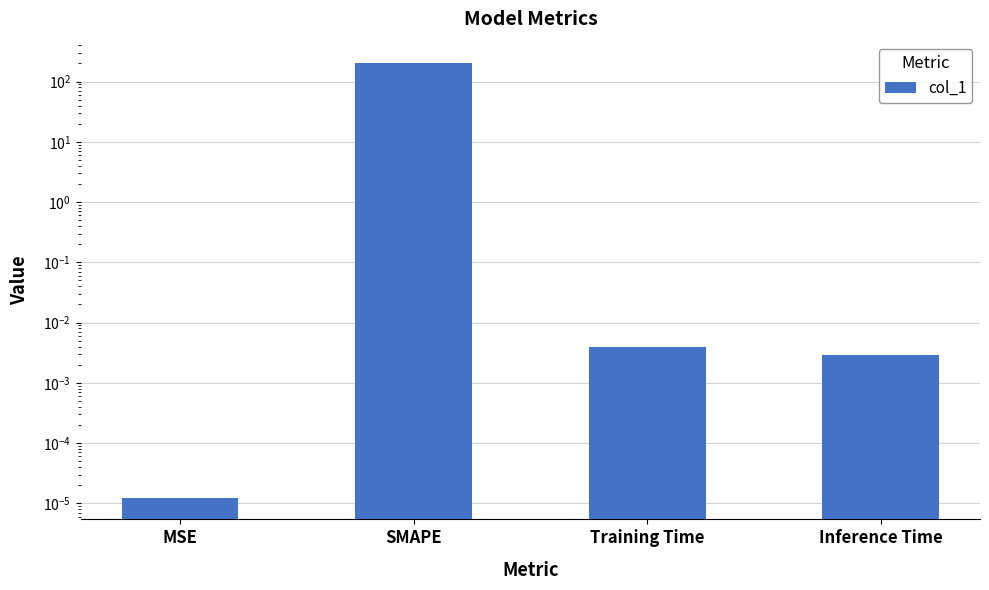

Rank the categories by value from lowest to highest.

MSE, Inference Time, Training Time, SMAPE